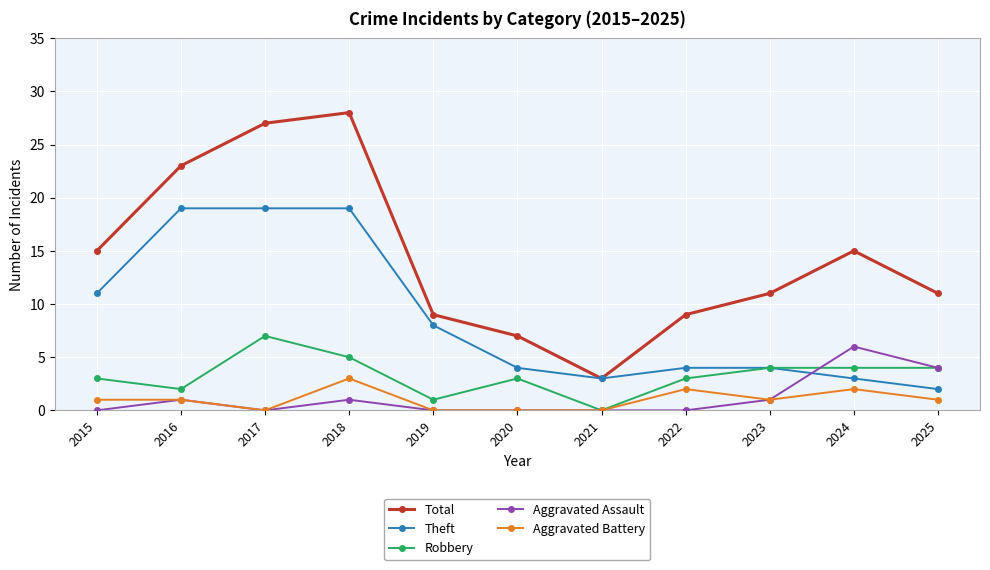

In Total, how many points are lower than both neighbors (excluding endpoints)?

1